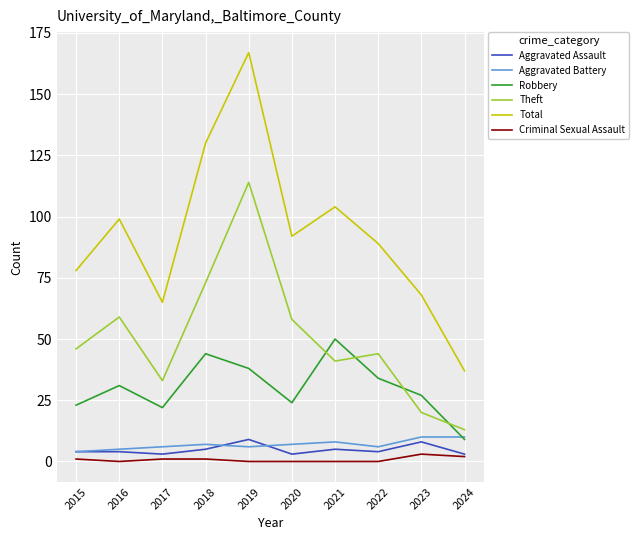

What is the greatest value displayed?

167